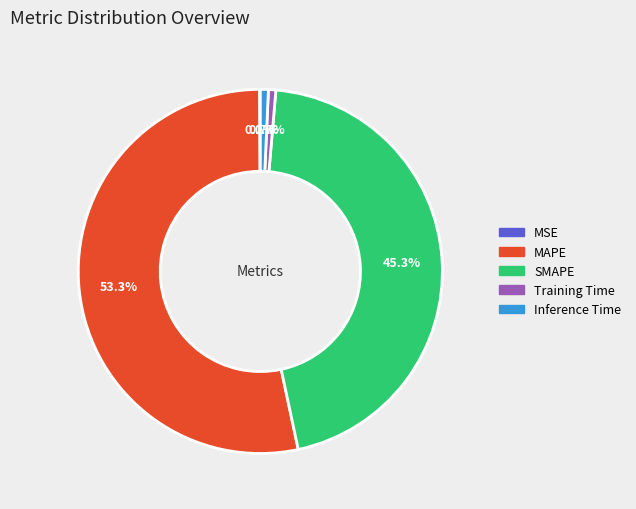

To the nearest percent, what is the combined percentage of SMAPE and MAPE?

99%